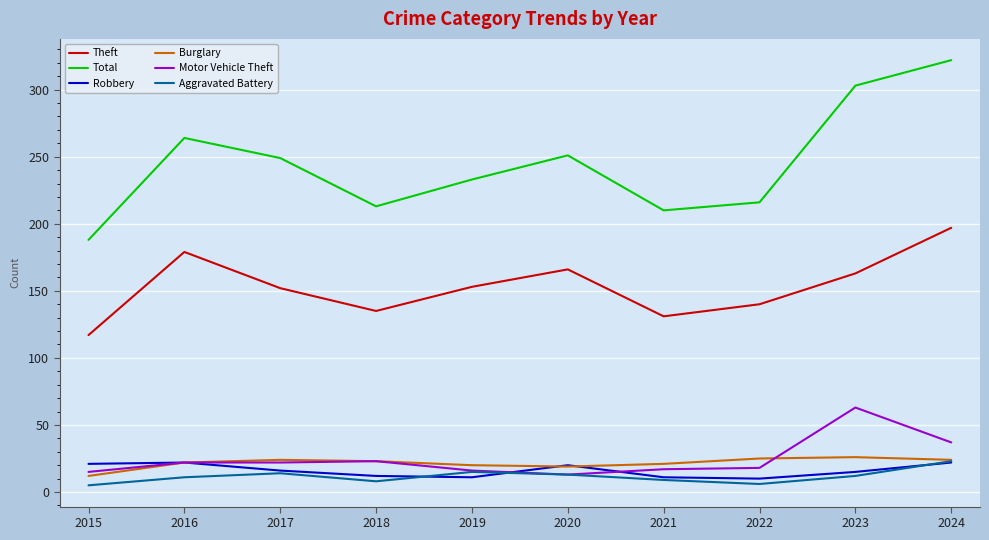

Where is the first local maximum for Theft?

2016